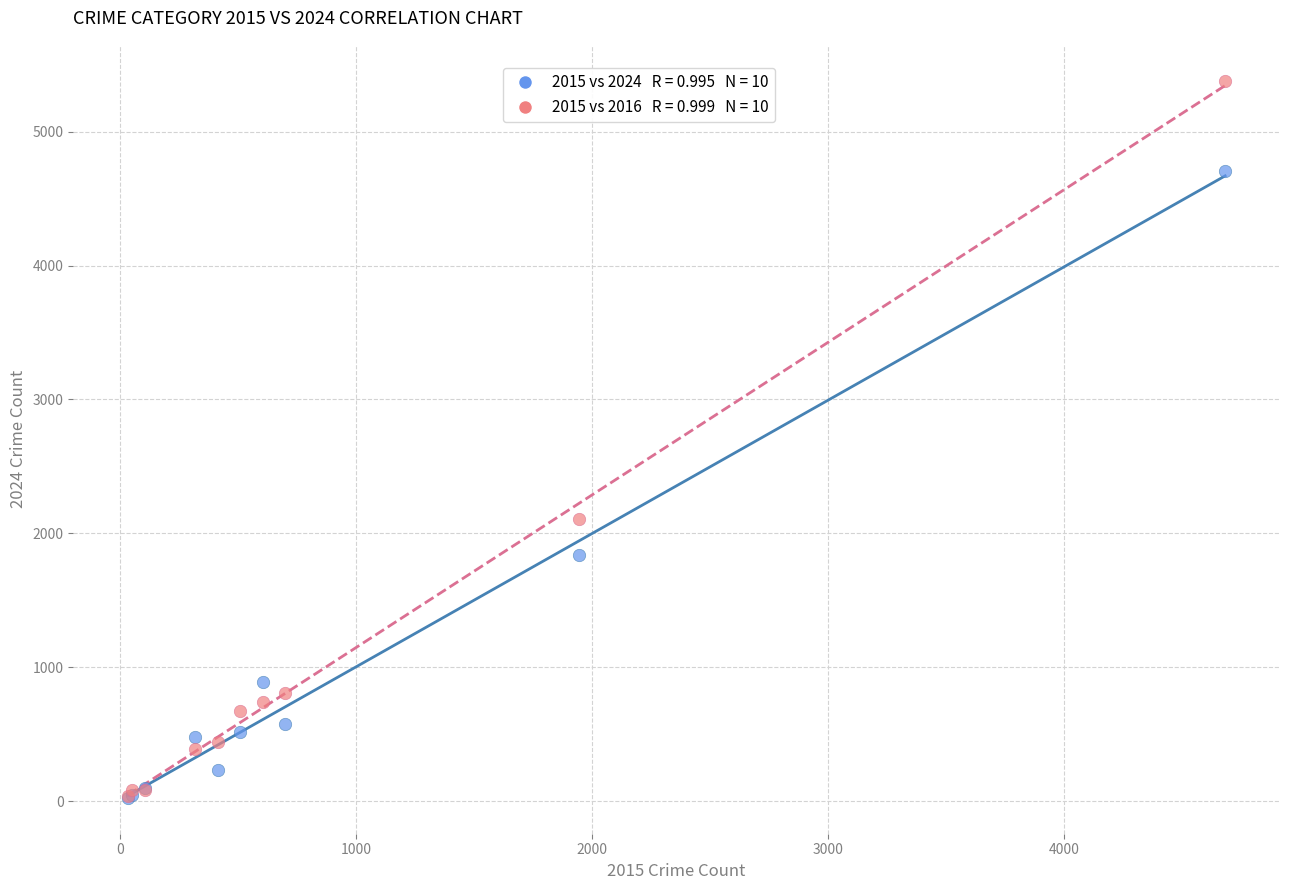

Across all series, what Y value is closest to 2703?

2110